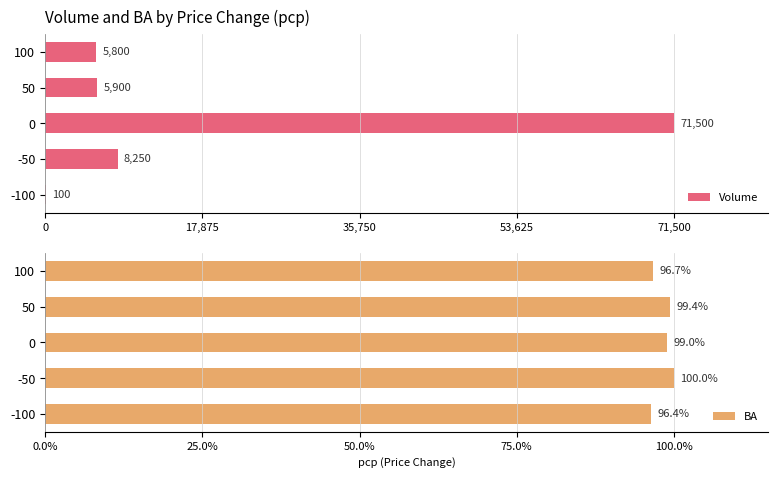

At which label is Volume closest to 35800?

-50